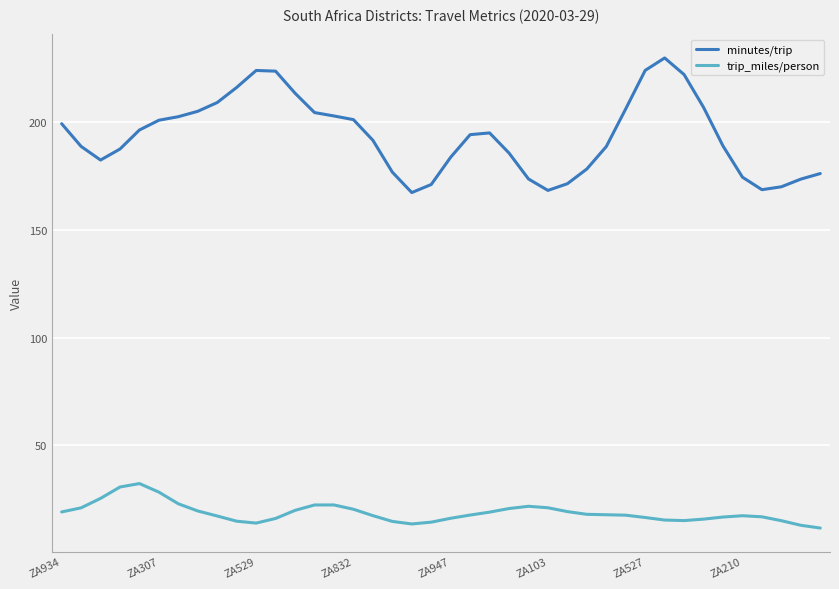

True or false: trip_miles/person and minutes/trip intersect in this chart.

False